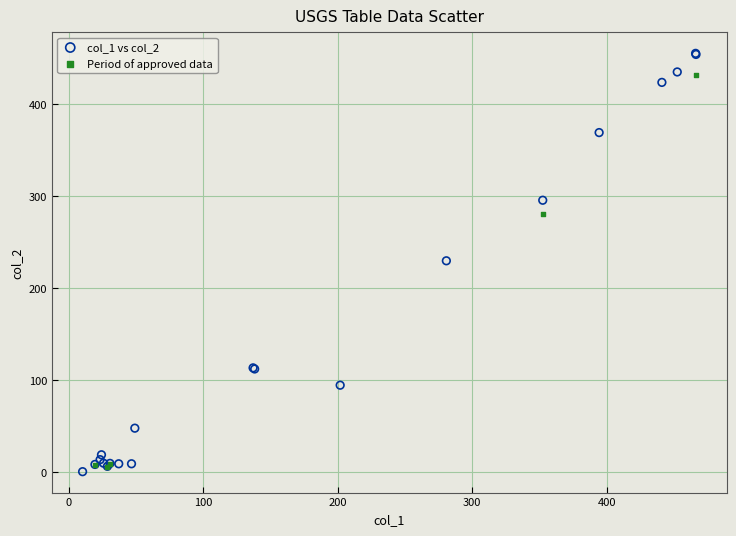

Which series contains the highest Y value?

col_1 vs col_2